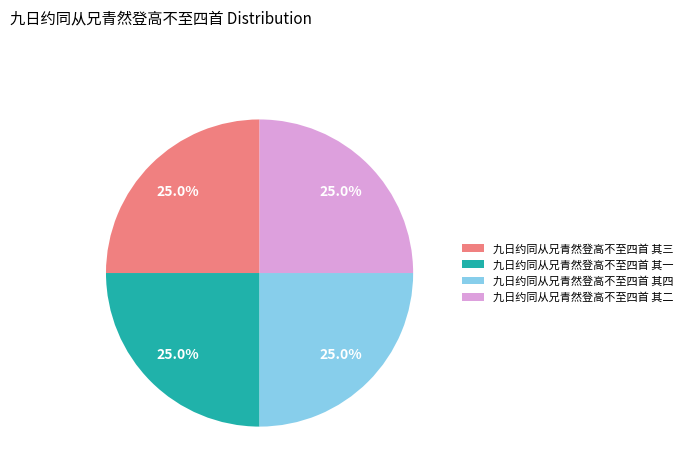

Is there a majority slice in this chart?

No